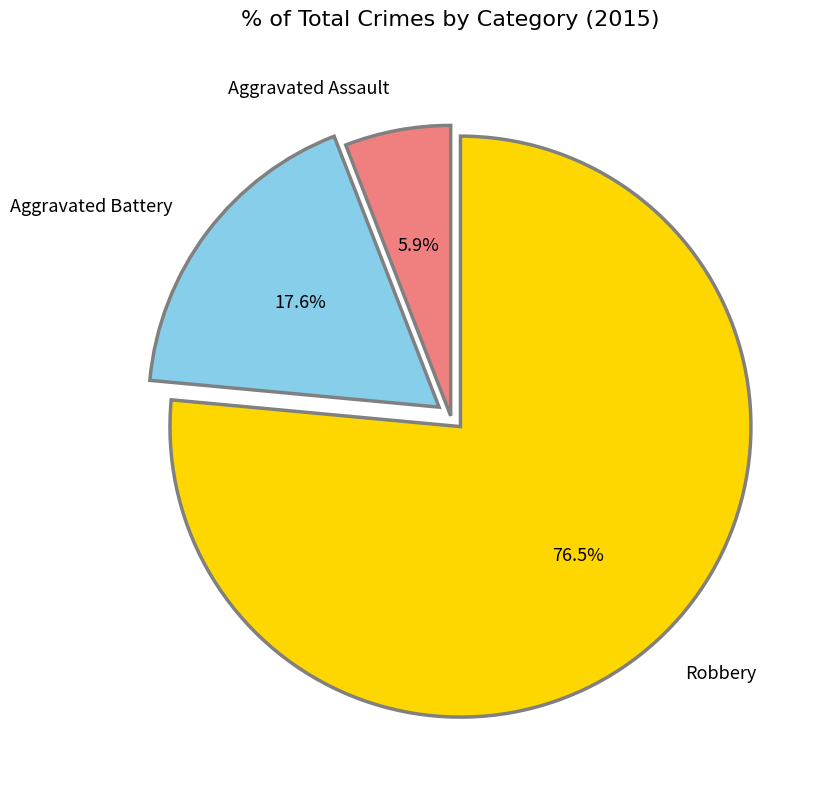

To the nearest percent, what percentage of the pie is Aggravated Assault?

6%